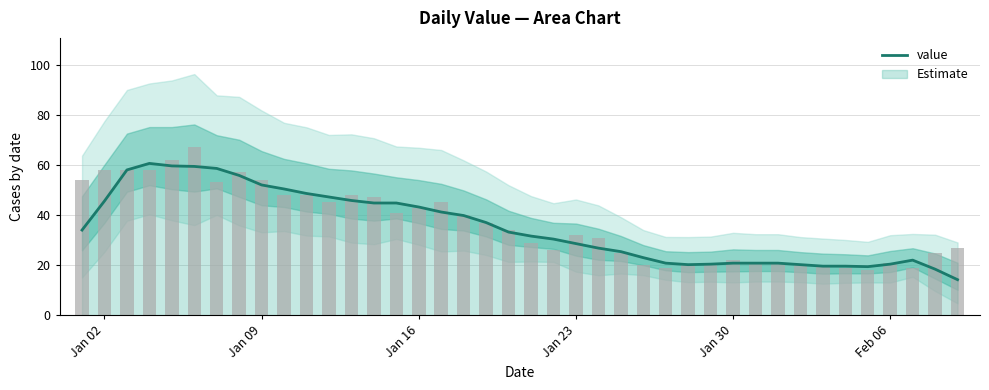

At which label does the data first exceed 33?

Jan 02